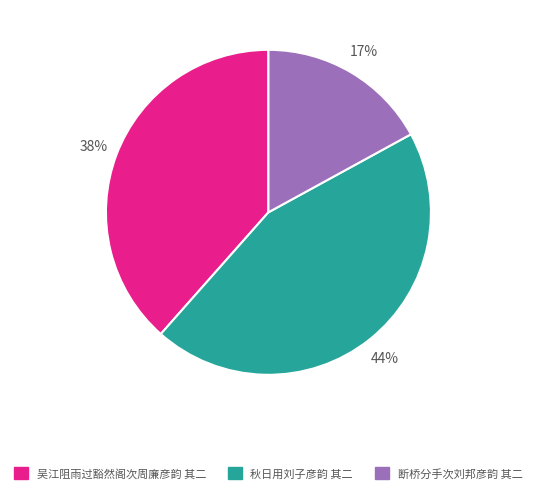

Which has a higher value, 断桥分手次刘邦彦韵 其二 or 吴江阻雨过豁然阁次周廉彦韵 其二?

吴江阻雨过豁然阁次周廉彦韵 其二